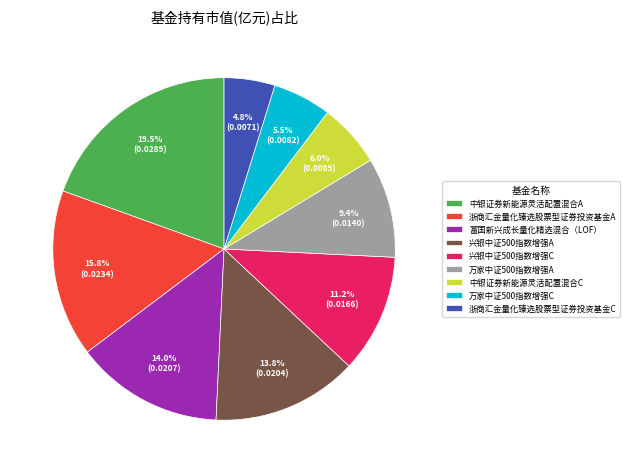

To the nearest percent, what portion does 兴银中证500指数增强C represent?

11%